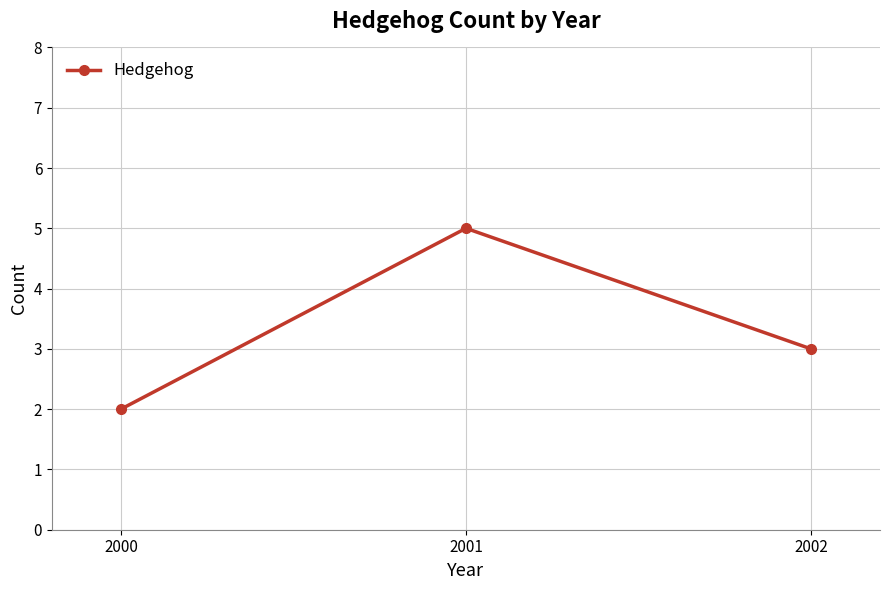

What is the value of the 1st point from the left?

2